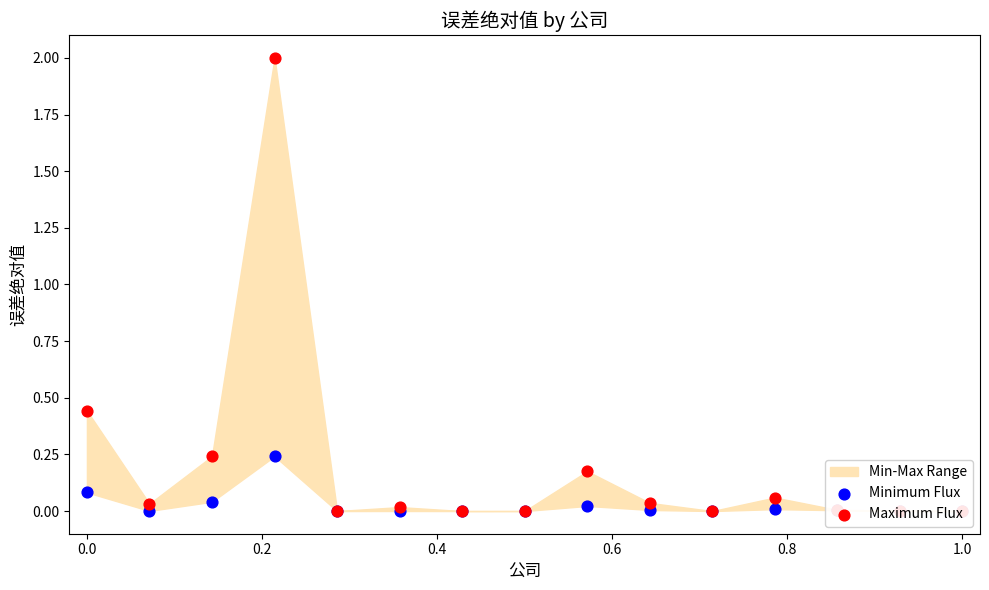

Which series contains the lowest Y value?

Minimum Flux